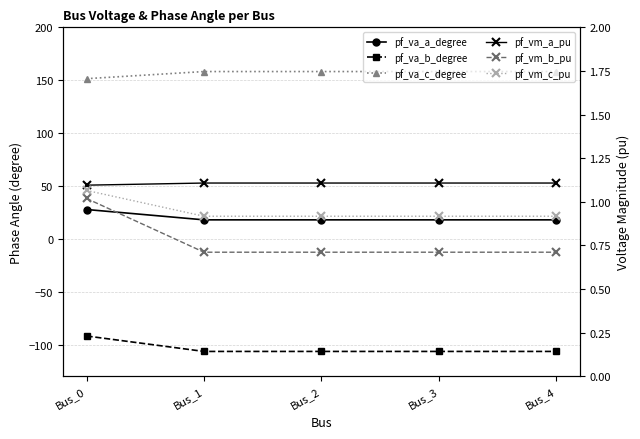

What is the spread (max minus min) of values at Bus_0?

243.4